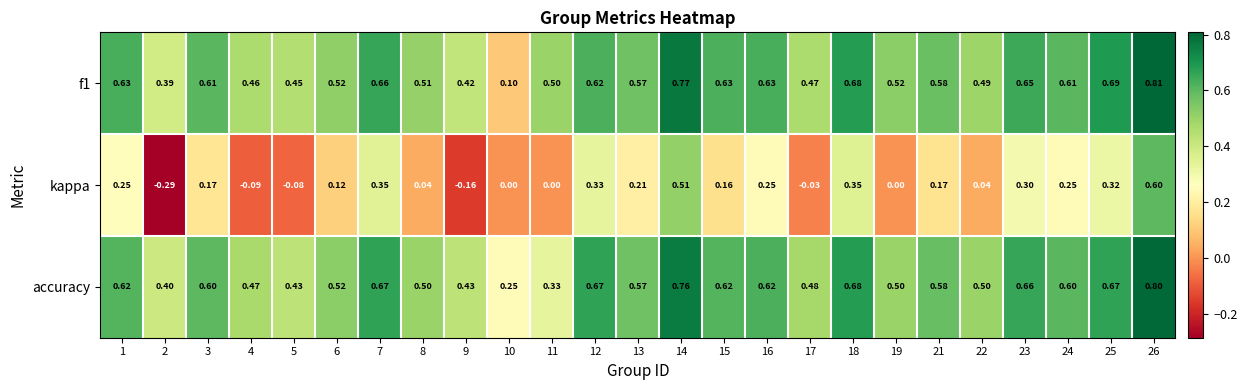

Which series has the largest range (max minus min)?

kappa